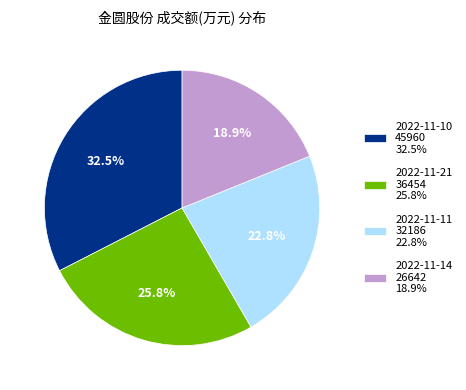

Count the number of slices in the pie.

4